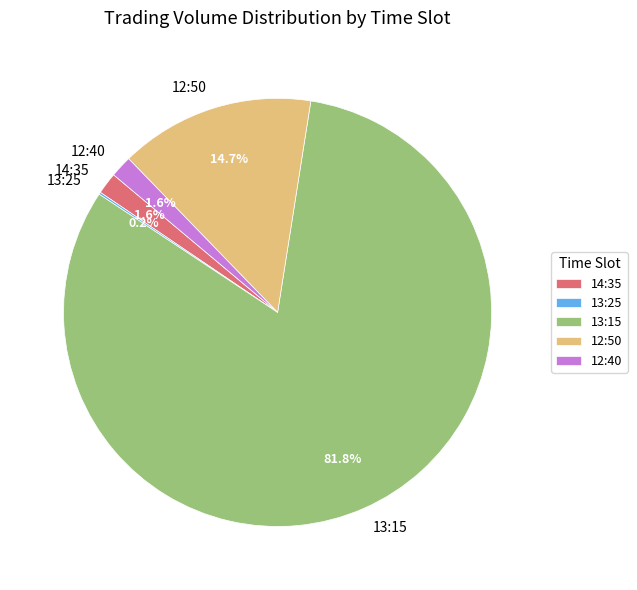

Is it true that 12:40 is 10% of the pie?

False